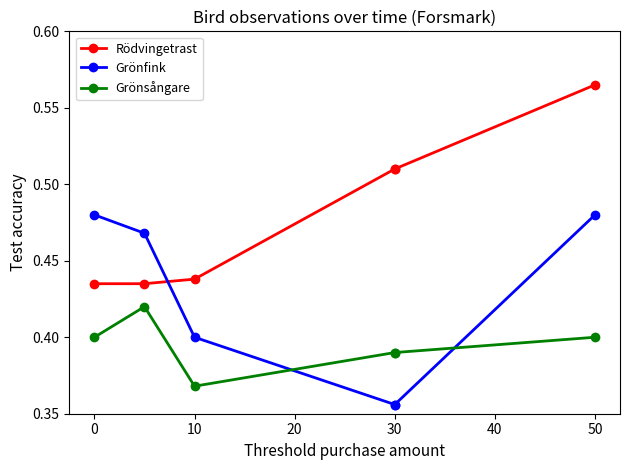

True or false: Rödvingetrast and Grönfink intersect in this chart.

True